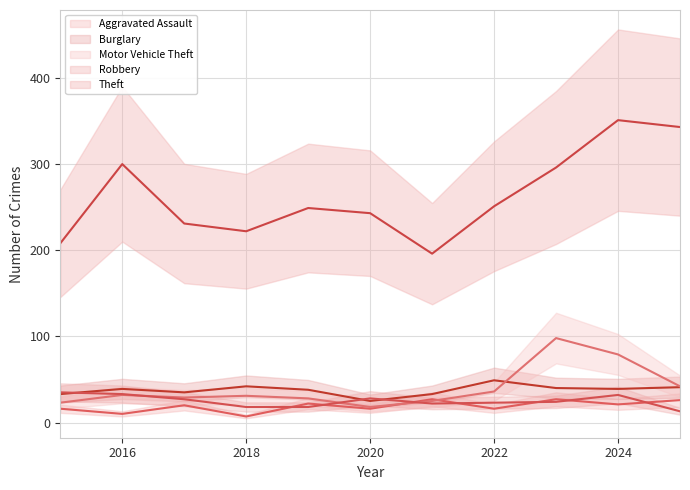

What is the total value across all series at 2023?

485